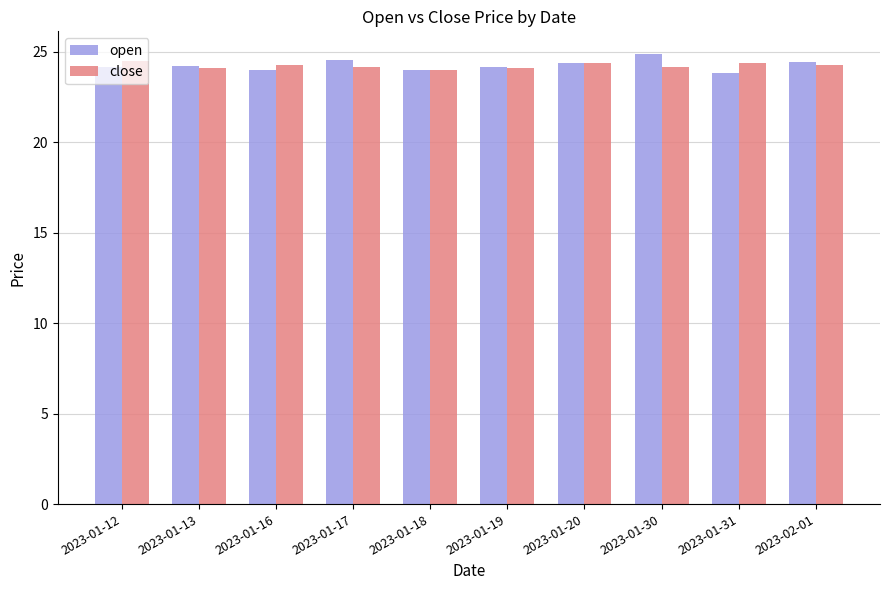

What is the average value of the close series?

24.2